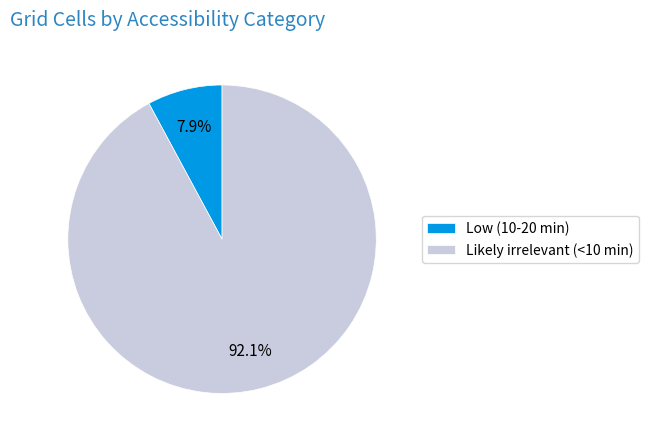

Which slice represents more than half of the pie?

Likely irrelevant (<10 min)